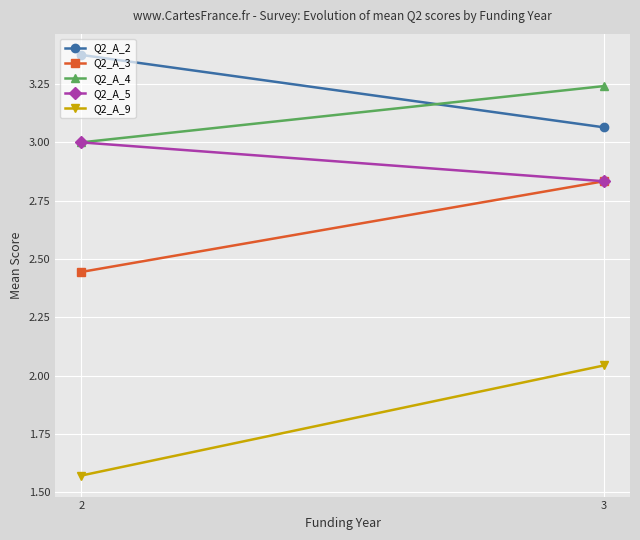

What is the value of the Q2_A_4 point at the 2nd from the left?

3.2